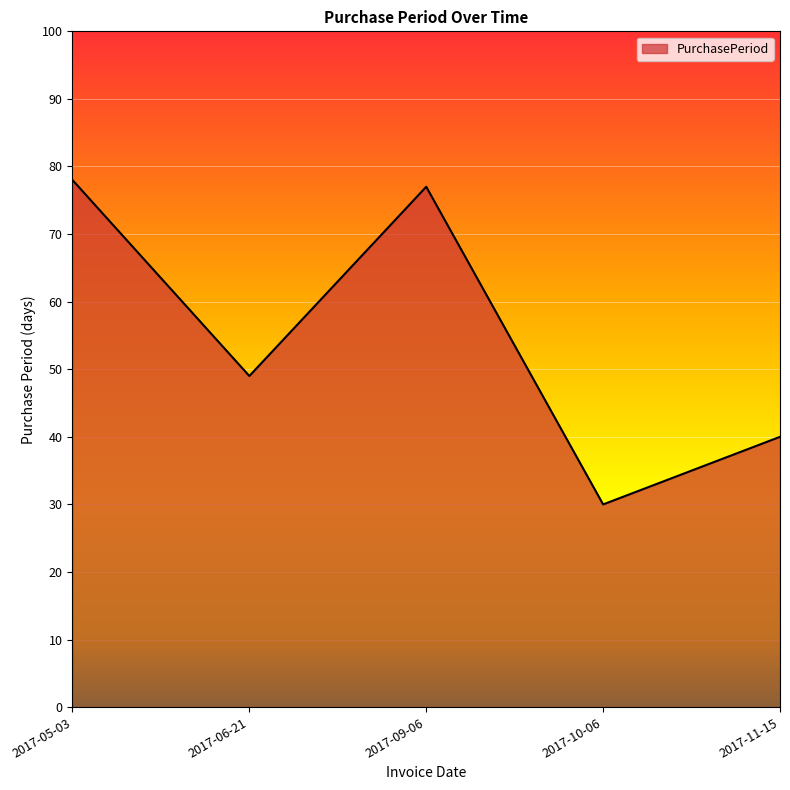

How many interior local valleys (lower than both neighbors) does the data have?

2